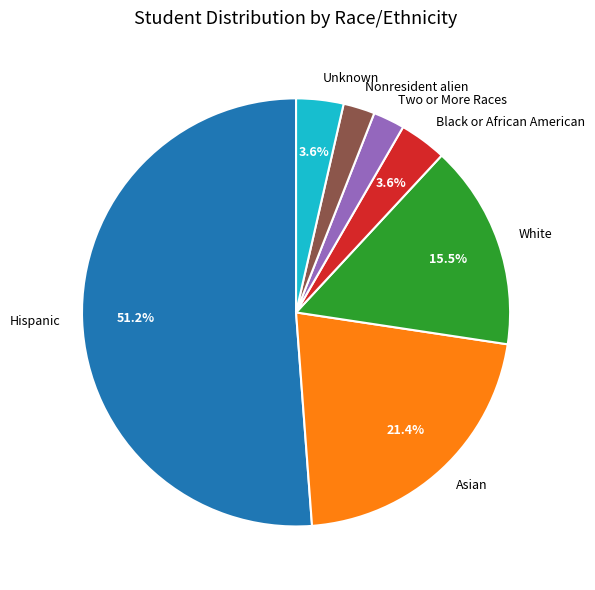

Combined, do Black or African American and White account for over 50%?

No